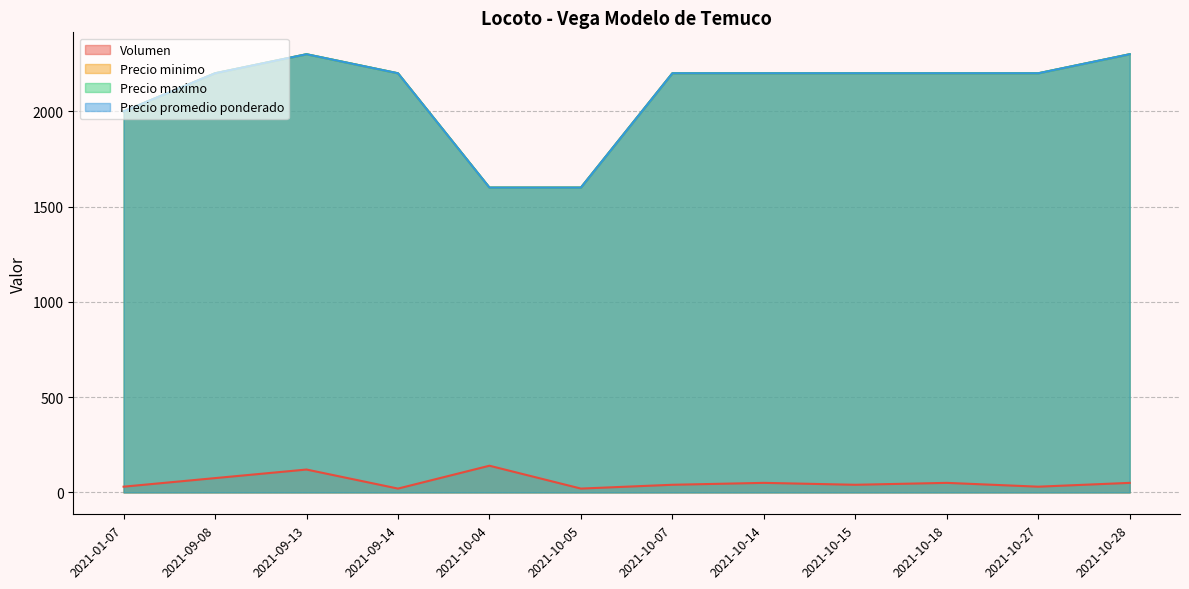

Where is the first local maximum for Volumen?

2021-09-13